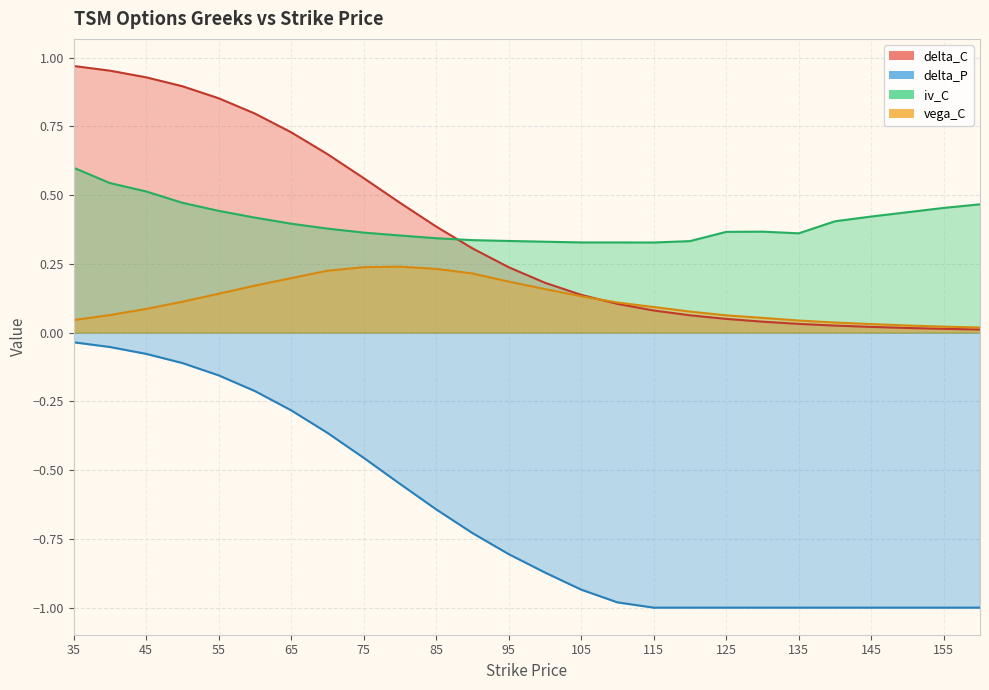

The value of delta_P at 75 is -0.6. True or false?

False